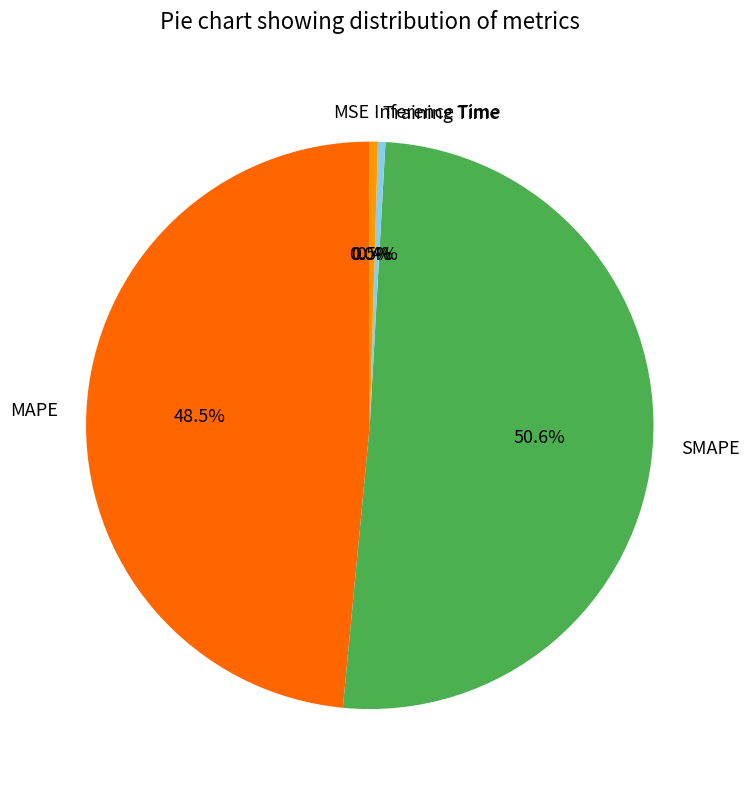

Between MAPE and Inference Time, which is larger?

MAPE